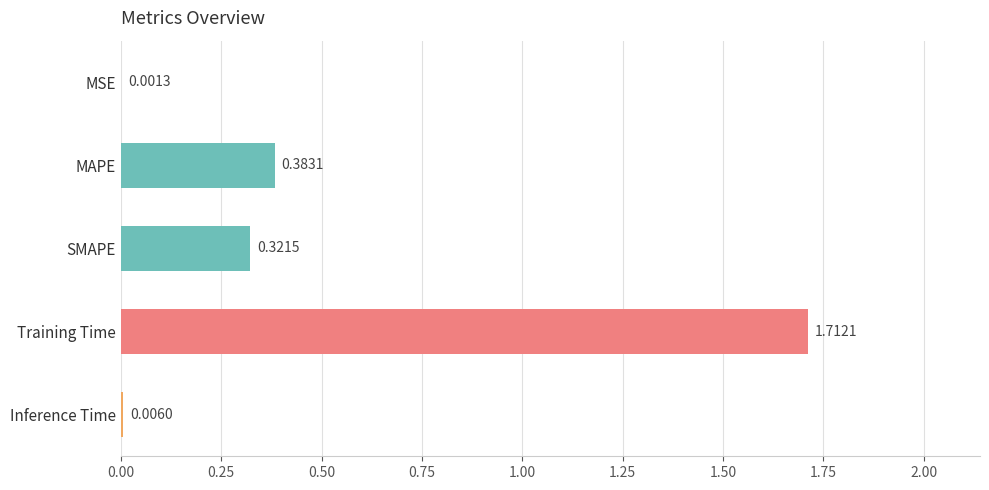

At which category does the chart reach its peak across all series?

Training Time